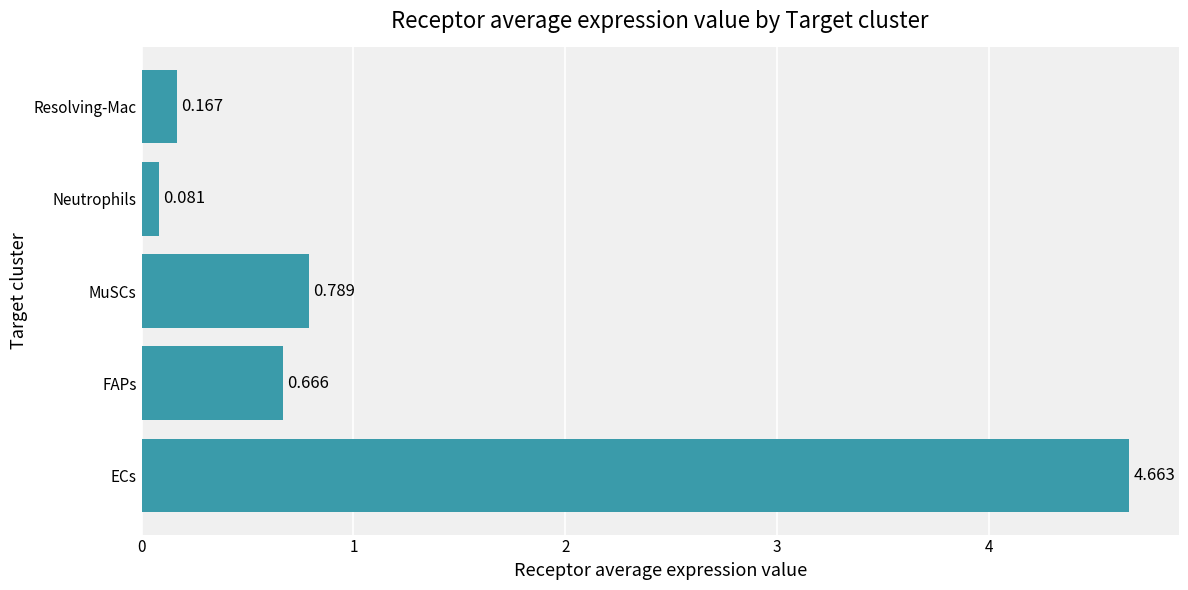

Are the bars horizontal?

Yes